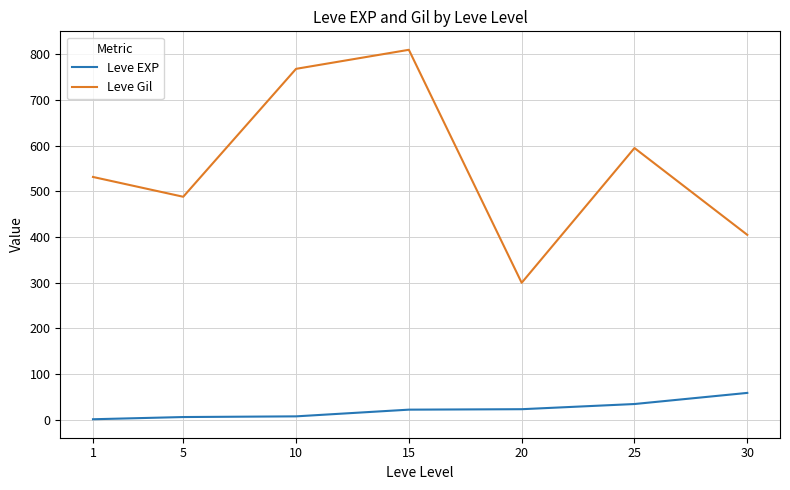

At how many categories does at least one series exceed 483?

5